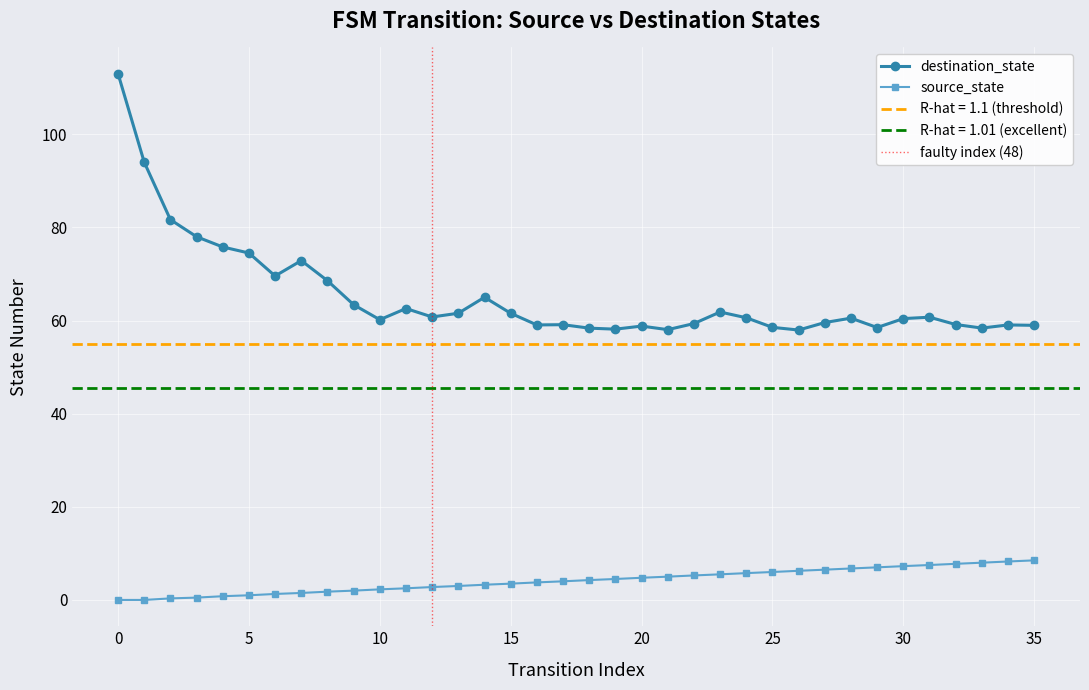

True or false: source_state and destination_state cross at least once.

False